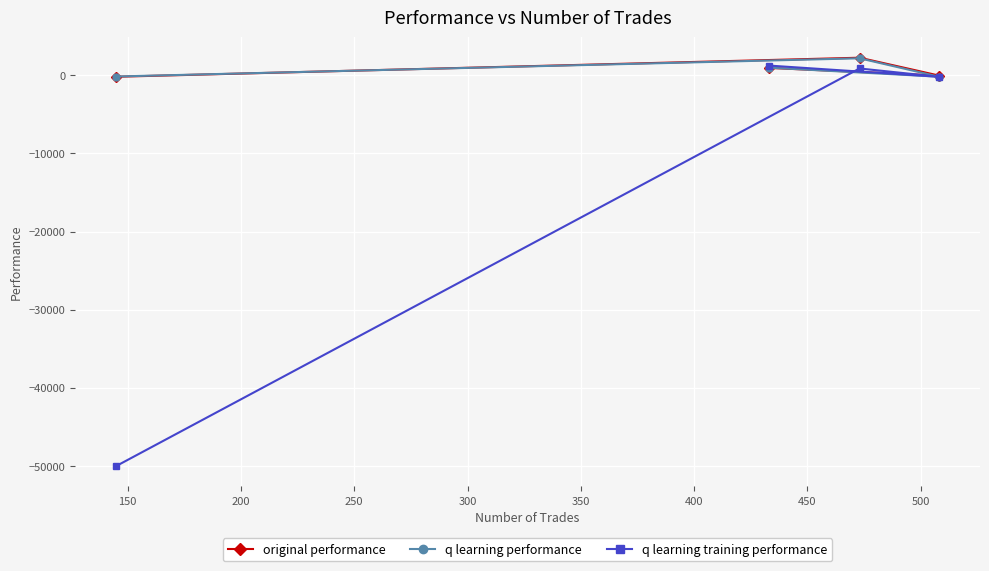

What is the highest value of the q learning training performance series?

1247.0